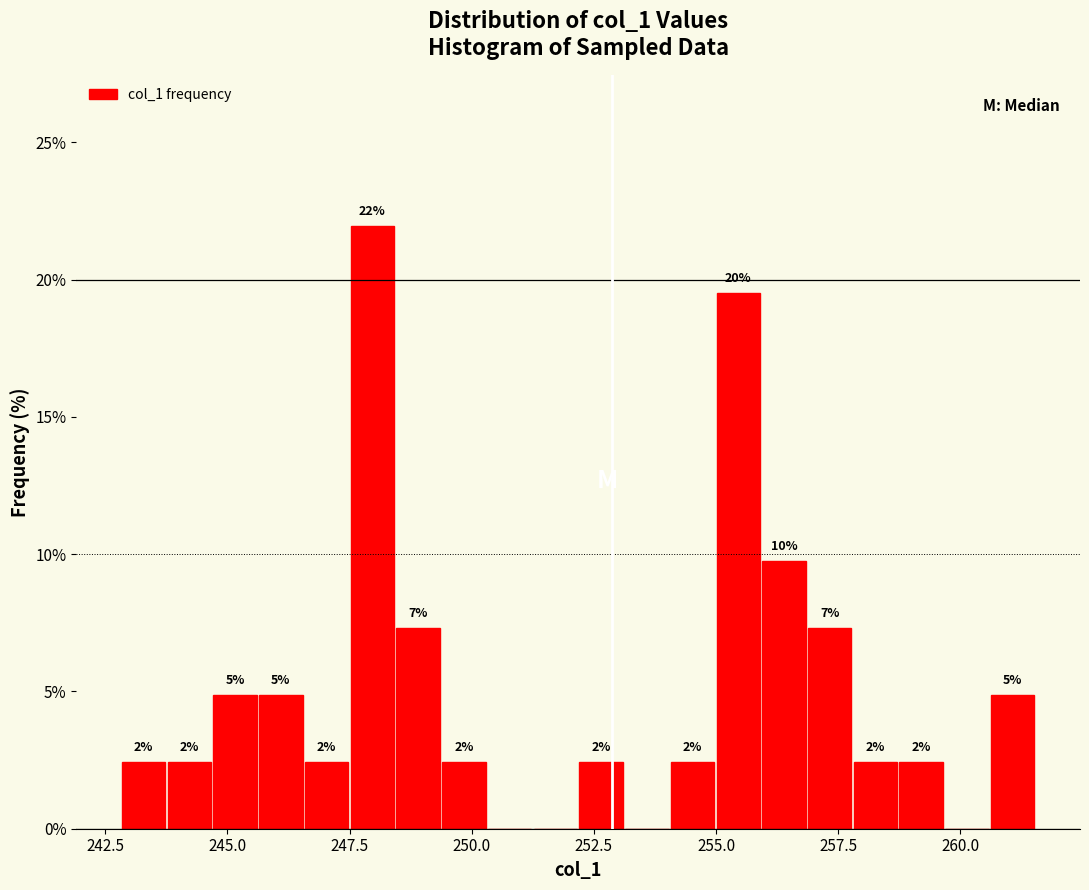

Around what value on the x-axis is the tallest bar? Give the approximate position of its centre, as read against the axis.

248.0